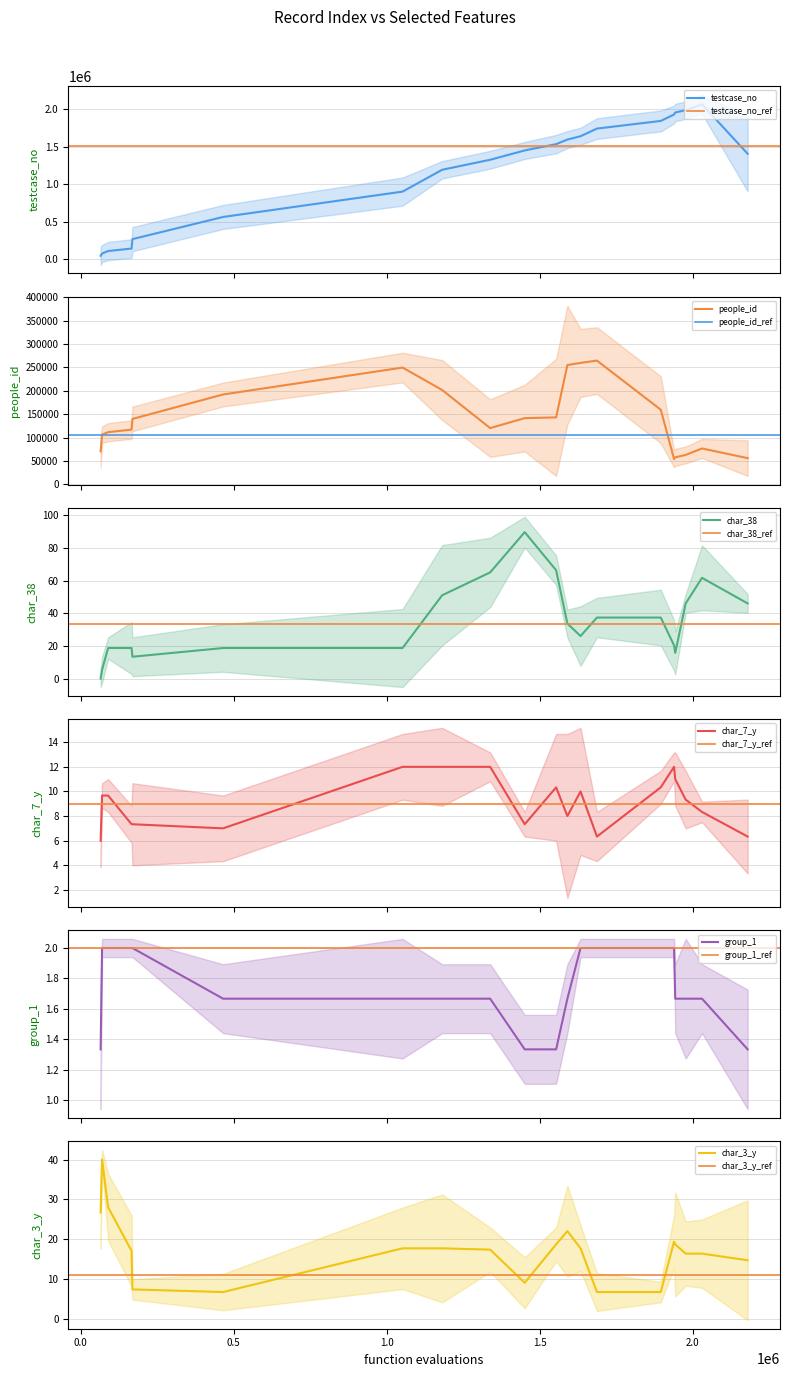

What is the maximum value shown in the chart?

2179557